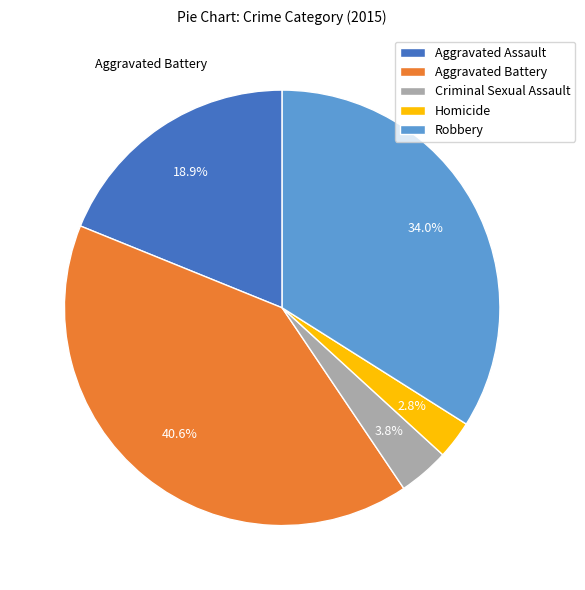

The Homicide slice represents 13% of the pie. True or false?

False